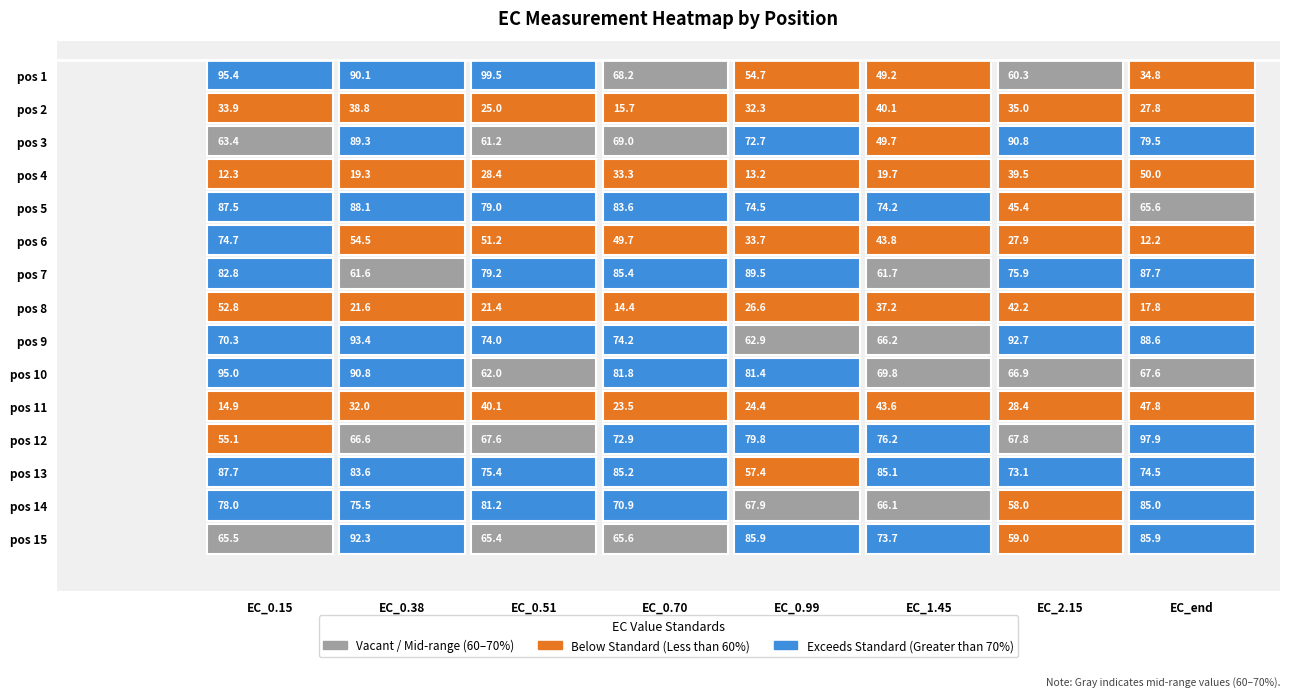

What is the average value of the 2 series?

31.1